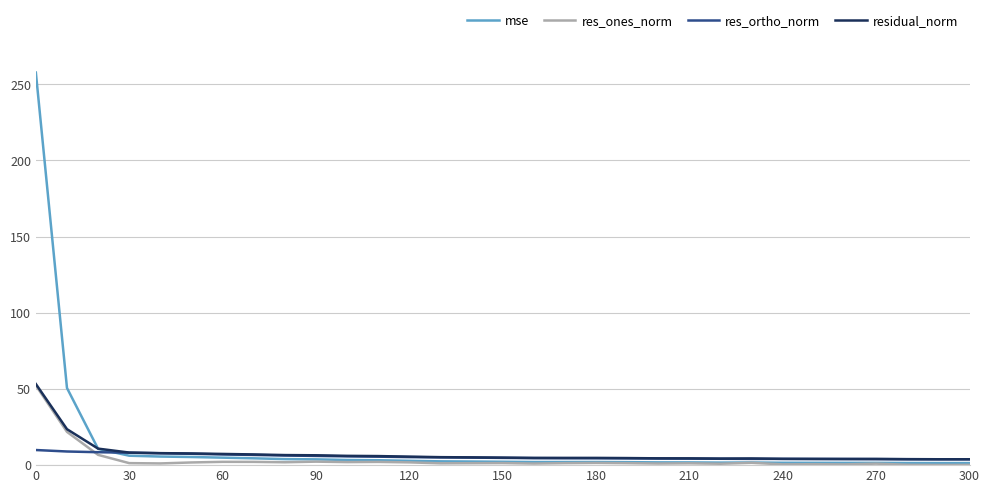

Which series has the widest spread of values?

mse